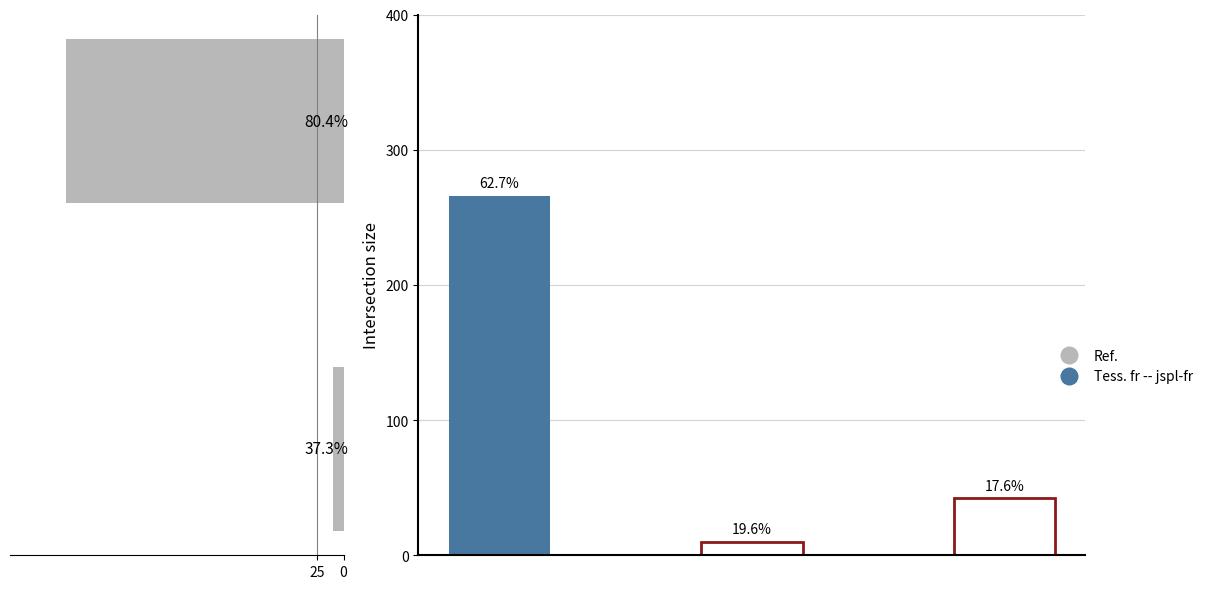

What is the sum of the values at 25 and 0?

276